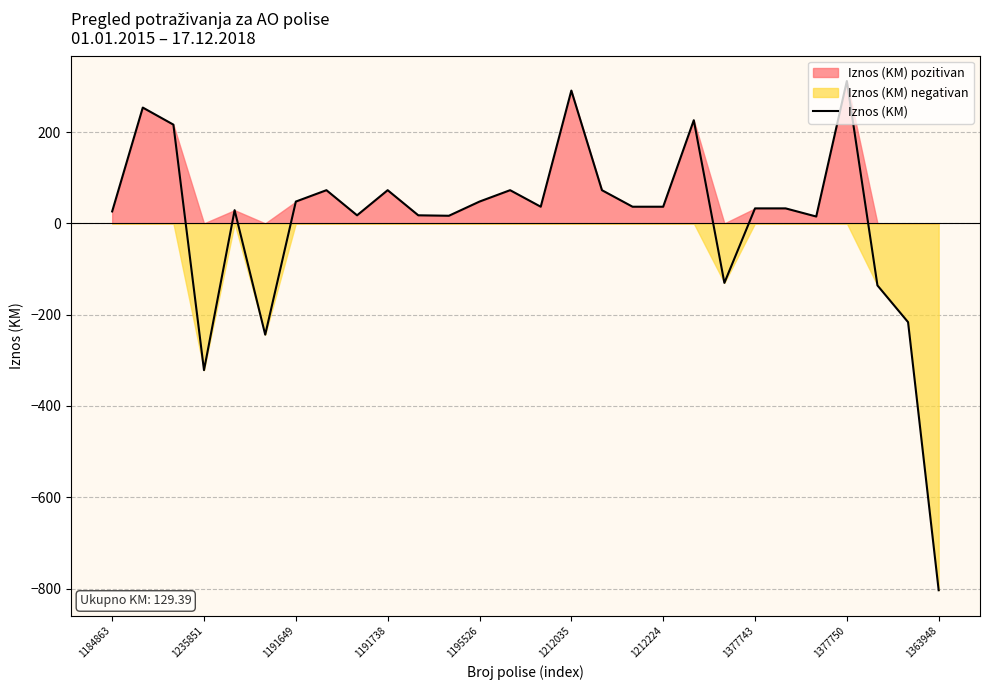

How many points are lower than both their immediate neighbors (excluding endpoints)?

7